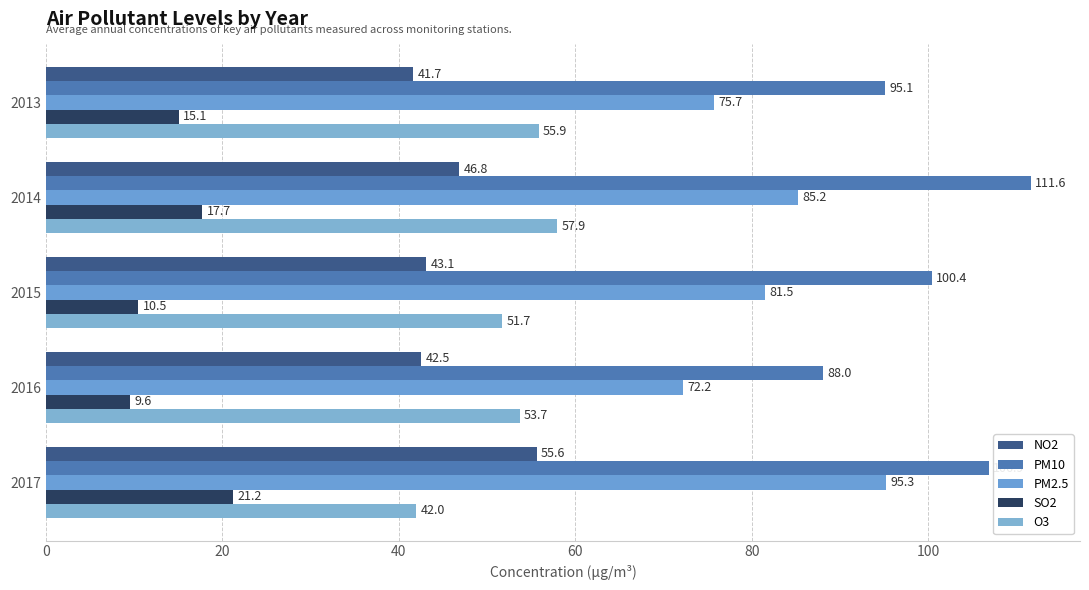

Which category has the lowest value in the PM10 series?

2016